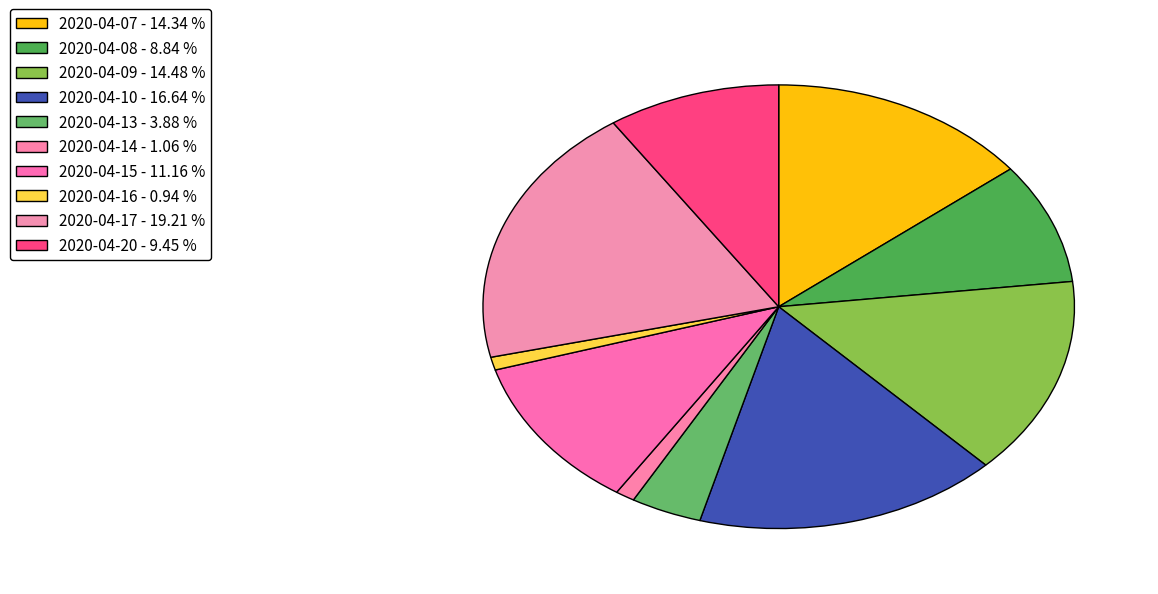

What is the smallest slice in the pie chart?

2020-04-16